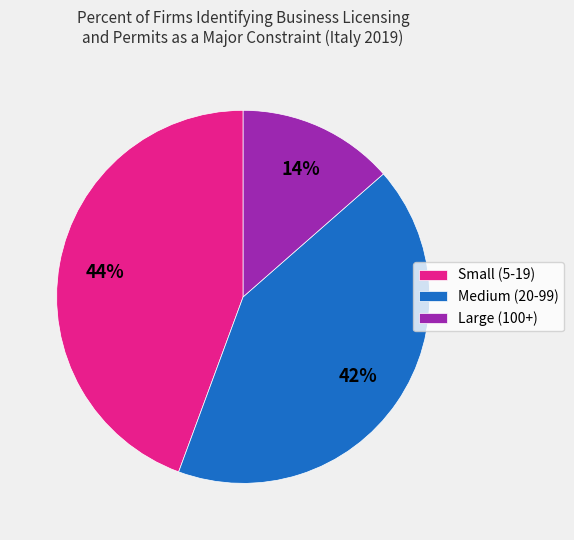

Does any single category account for the majority?

No